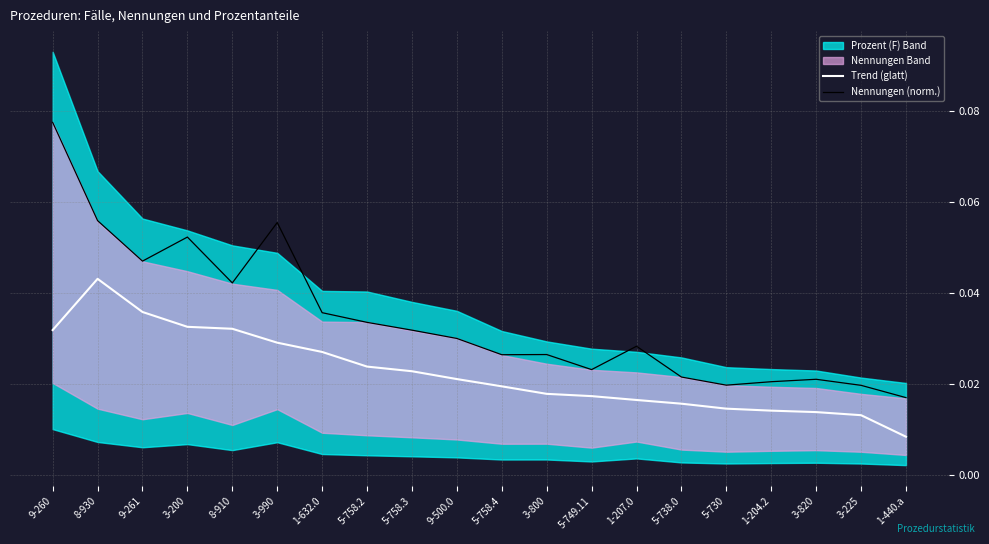

At how many categories does at least one series exceed 0?

20